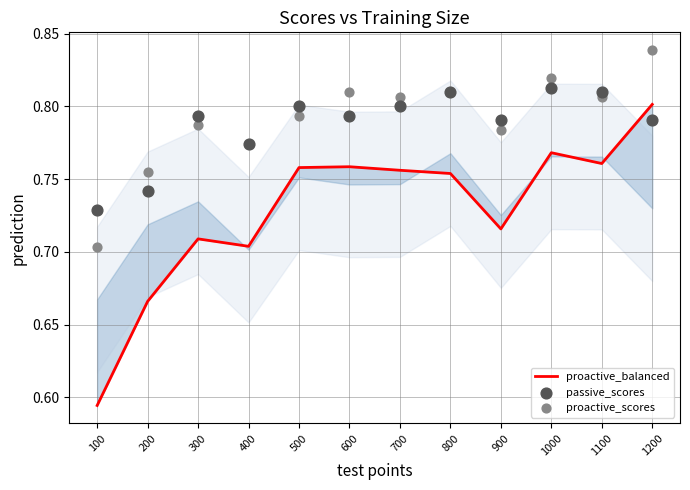

Is the value of passive_scores at 800 greater than the value of proactive_scores at 1000?

No